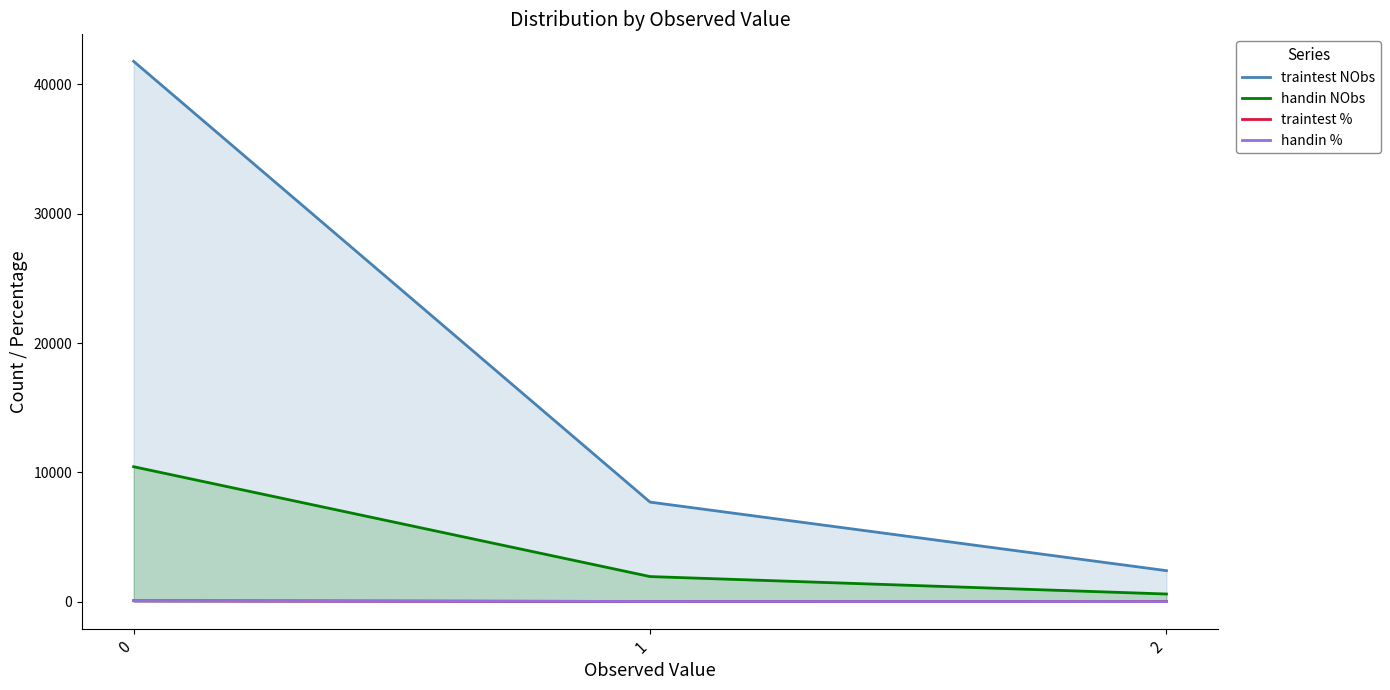

How many lines are shown in the chart?

4